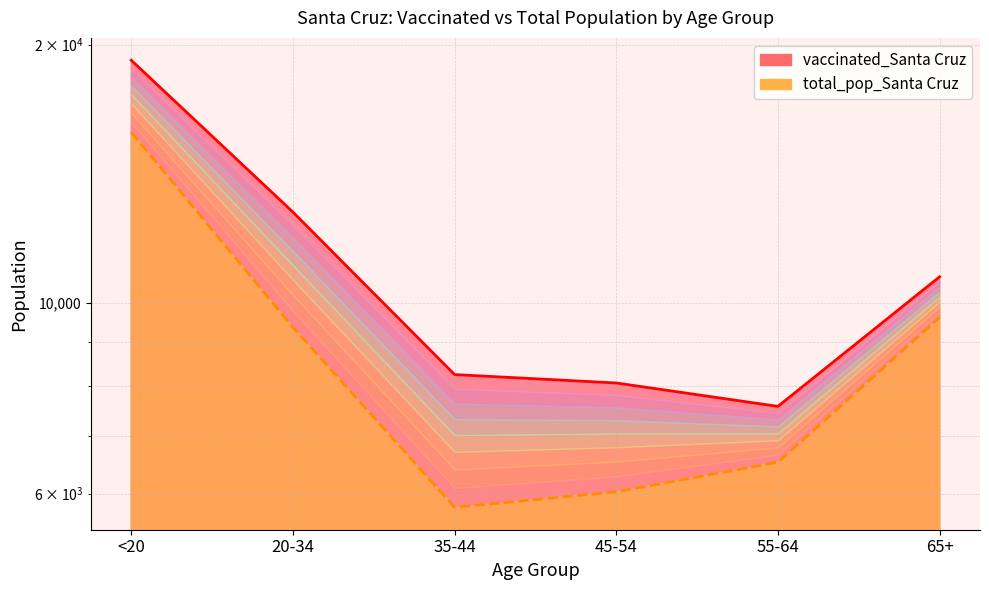

At how many categories does at least one series exceed 15649?

1